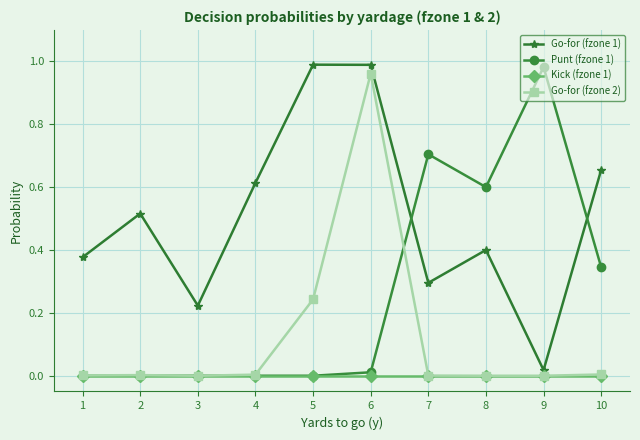

Which series has the largest total across all categories?

Go-for (fzone 1)